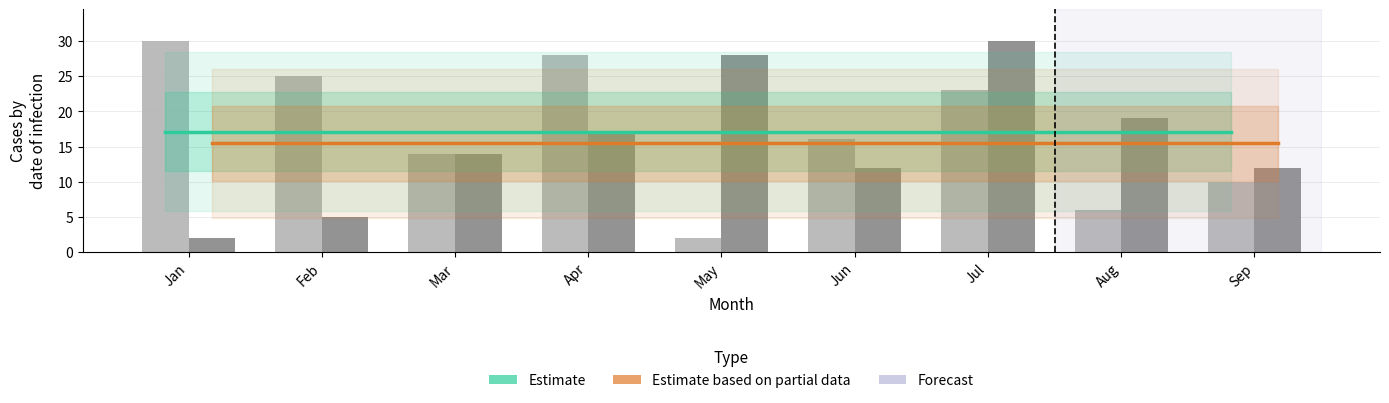

How many data points in Child Date are less than 16?

4